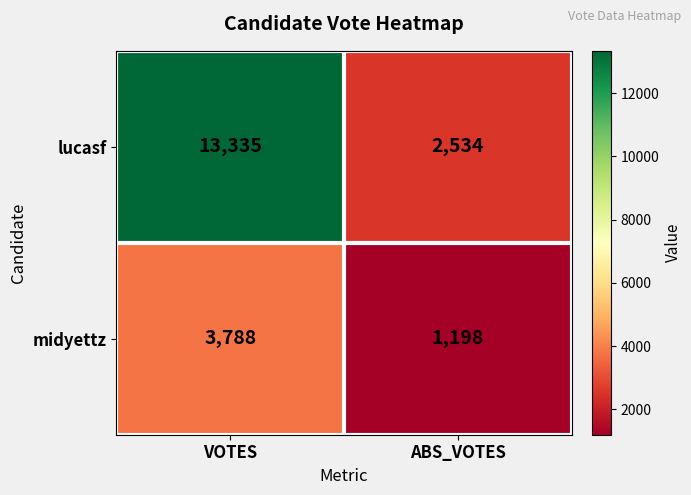

The value of lucasf at ABS_VOTES is 1107. True or false?

False